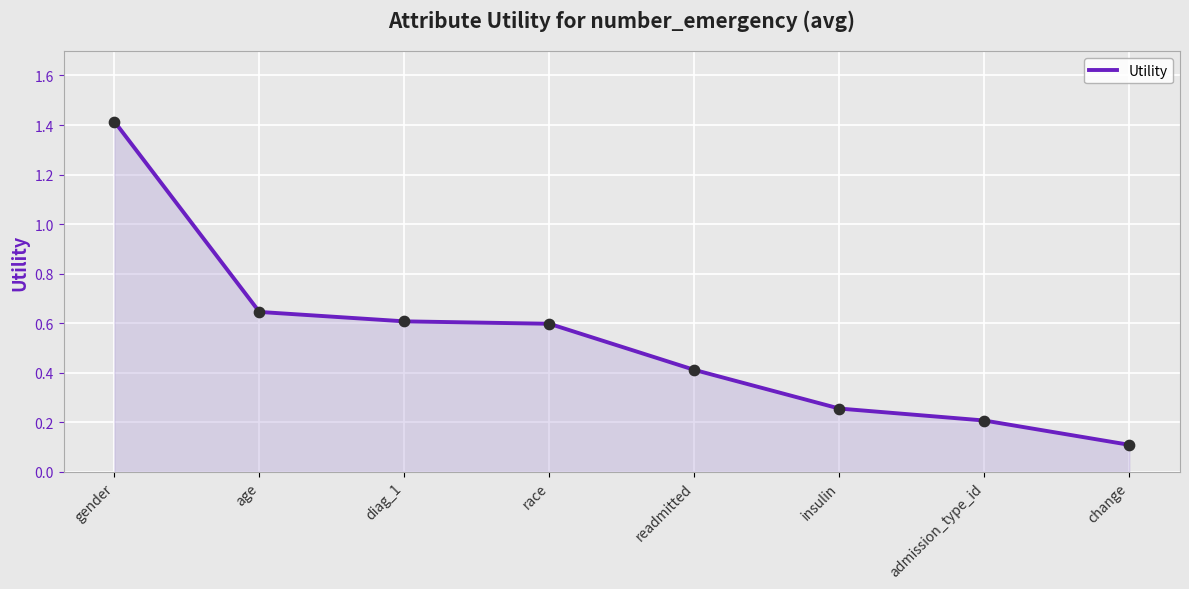

What is the change in value from race to change?

-0.5